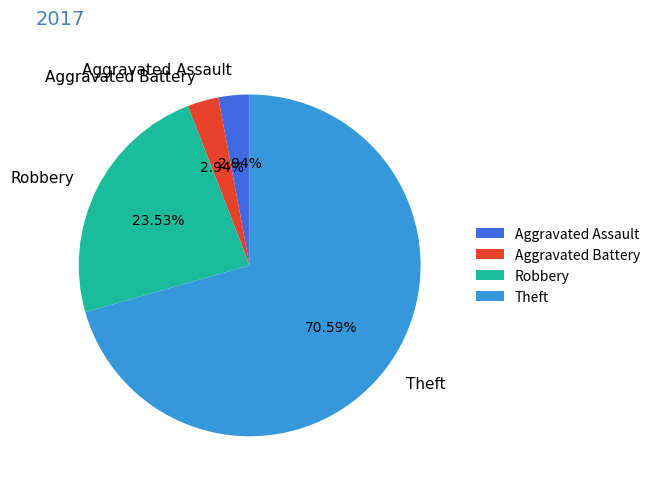

To the nearest percent, what portion does Robbery represent?

24%